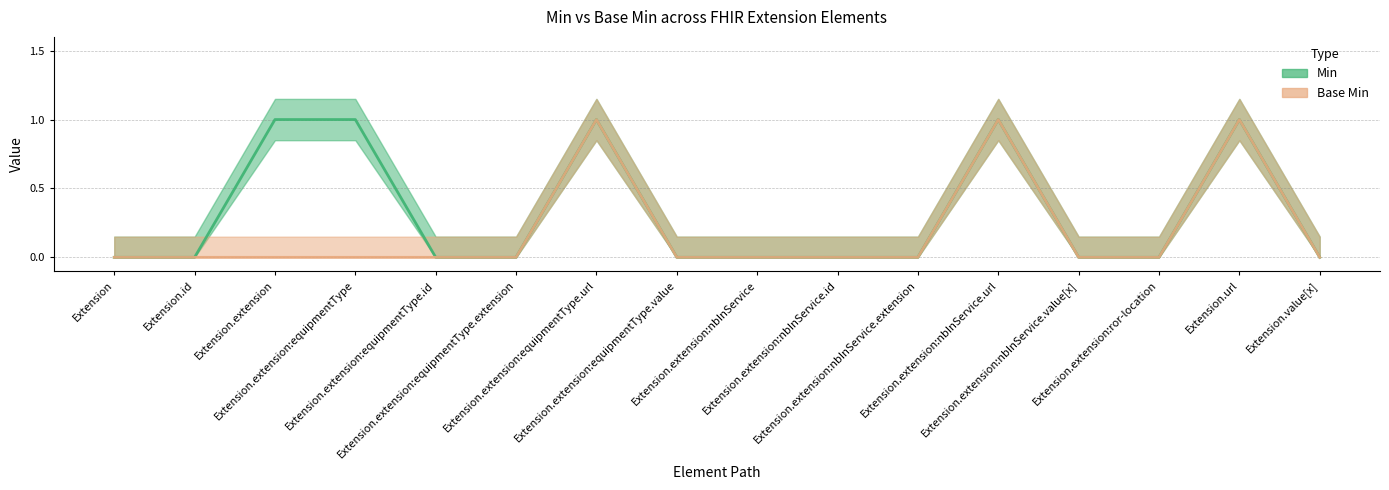

At which category is the sum across all series the highest?

Extension.extension:equipmentType.url